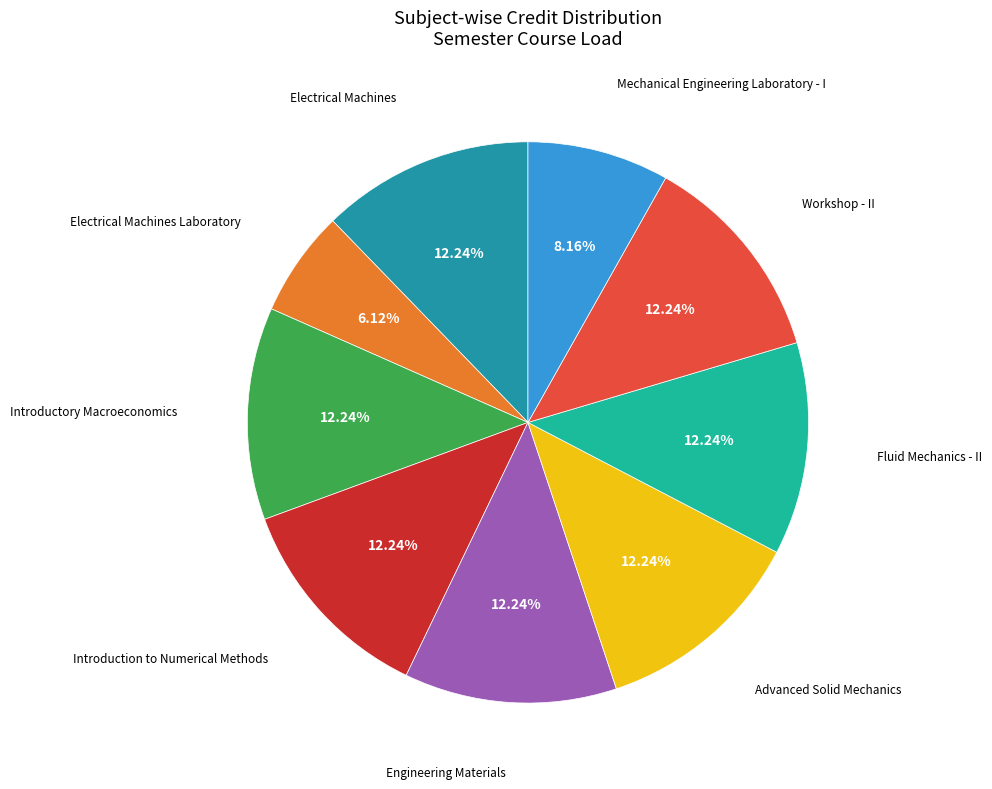

How many slices are in this pie chart?

9